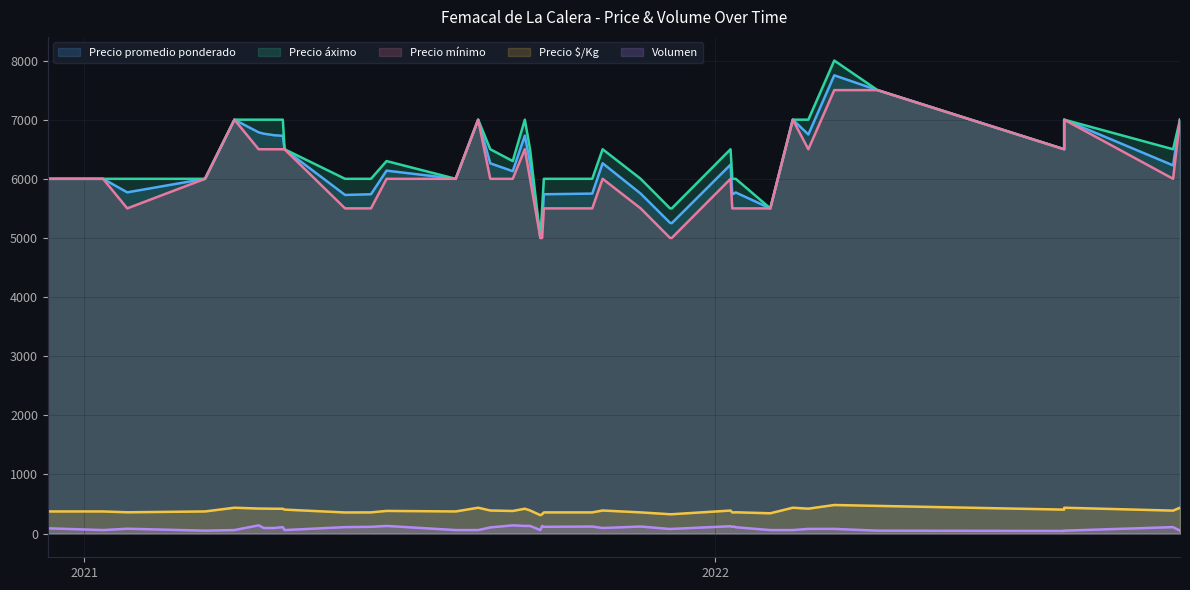

What is the total value across all series at 2021-04-21?

20753